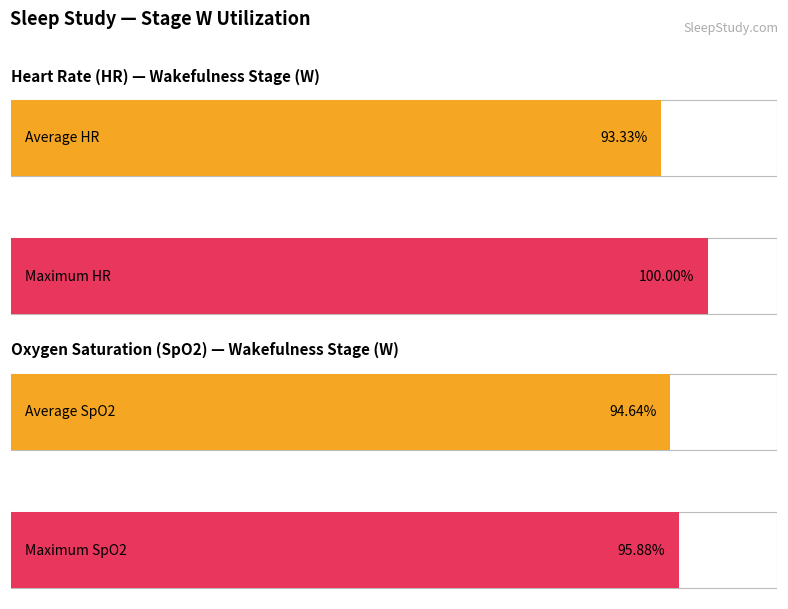

True or false: Average HR has a value of 94.8 at N1.

False